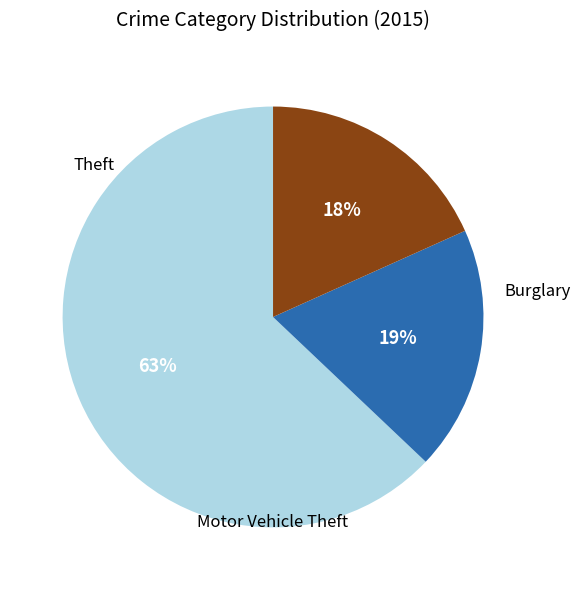

Which category has the biggest portion of the pie?

Theft